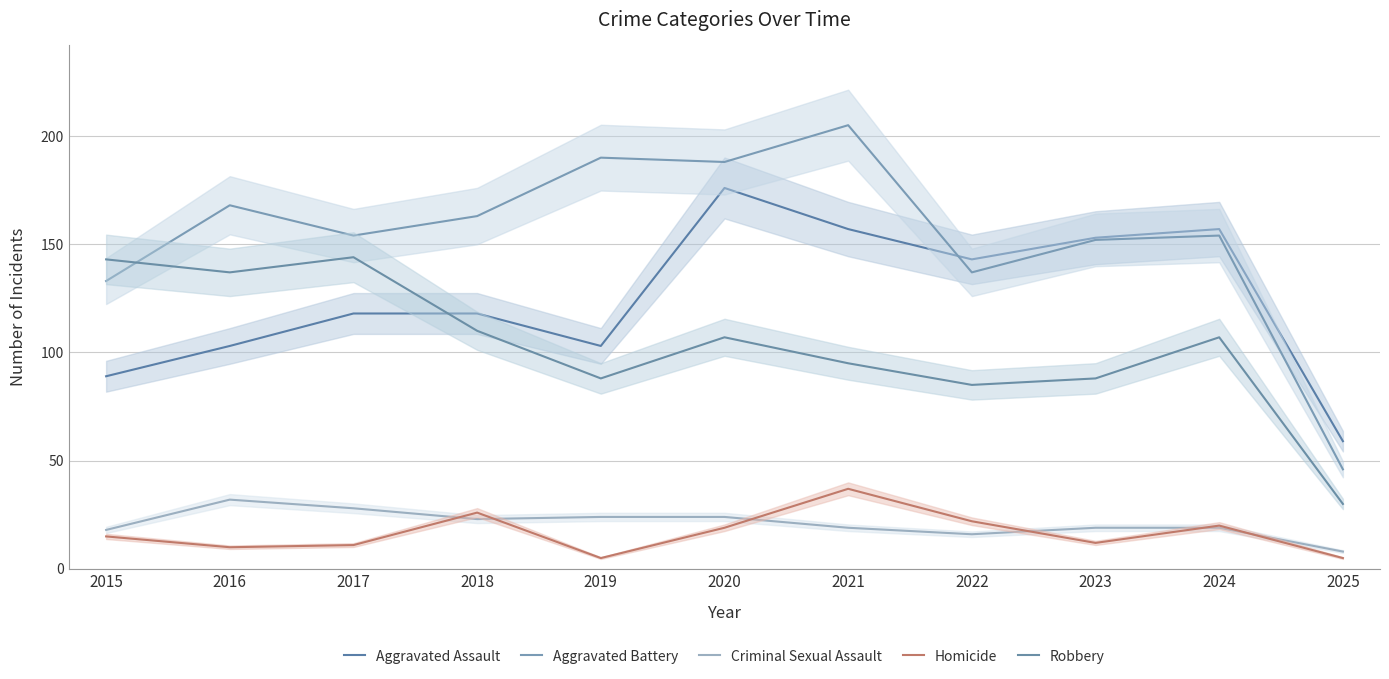

Read the Robbery value at 2022.

85